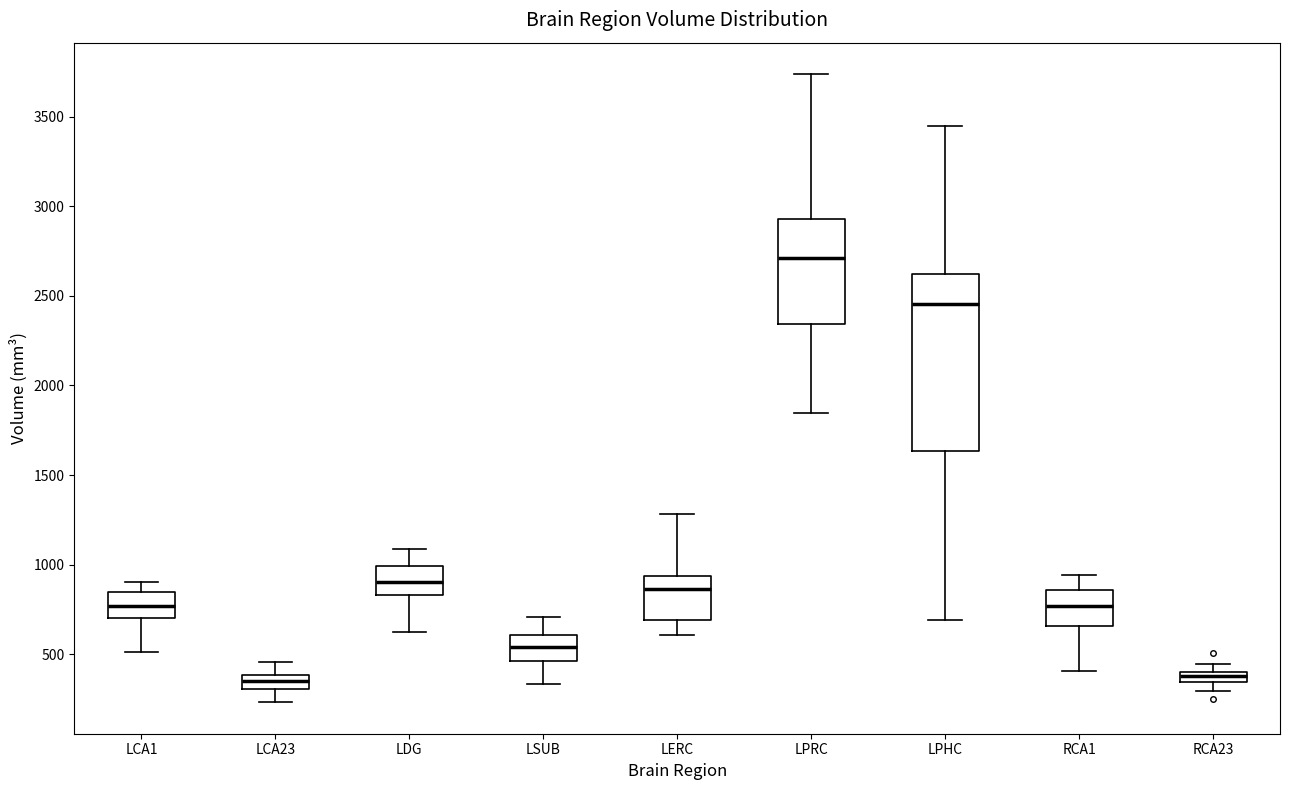

Where is the upper edge of the box for RCA23 on the y-axis? The values are not printed on the chart, so give them approximately, as read against the axis.

400